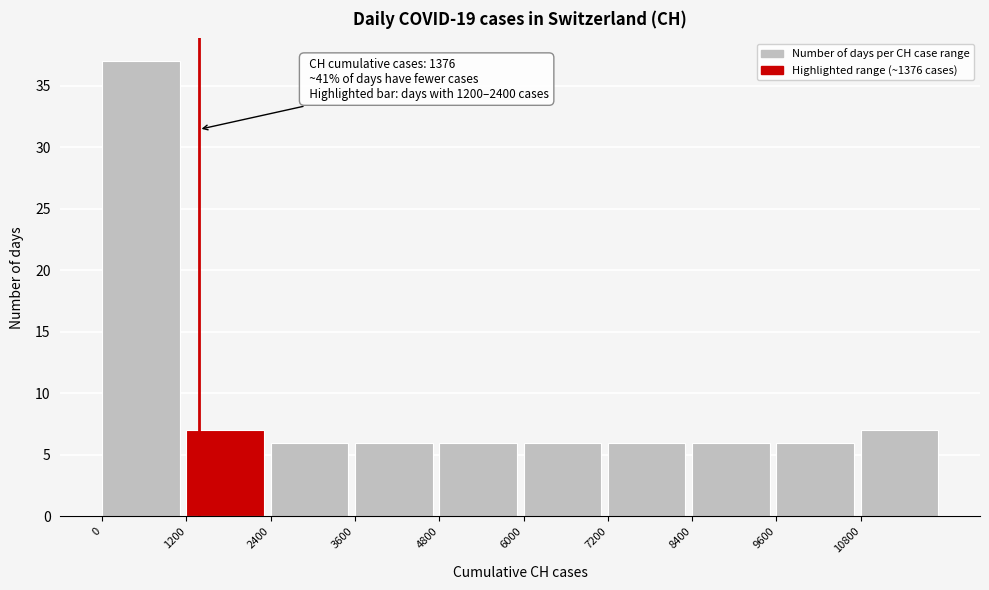

Over which range of the x-axis is the bar tallest?

0 to 1200